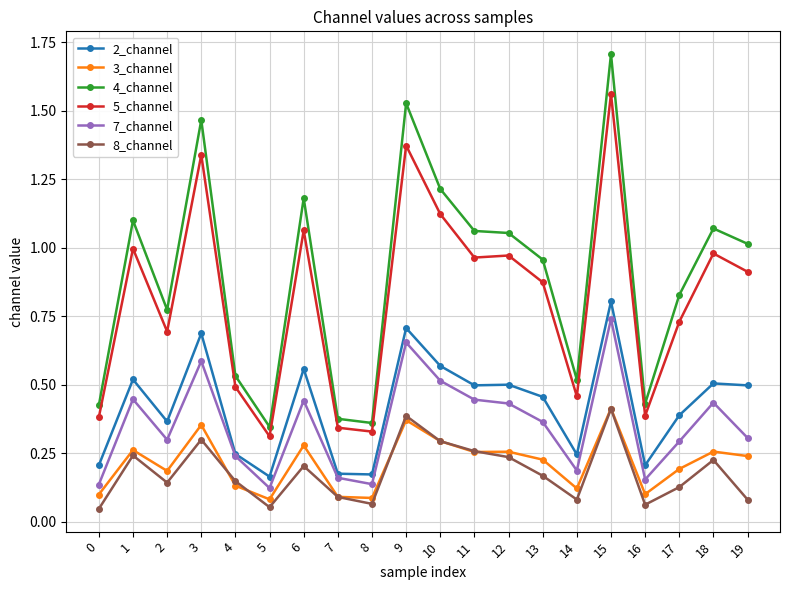

True or false: 2_channel has a value of 1.2 at 15.

False